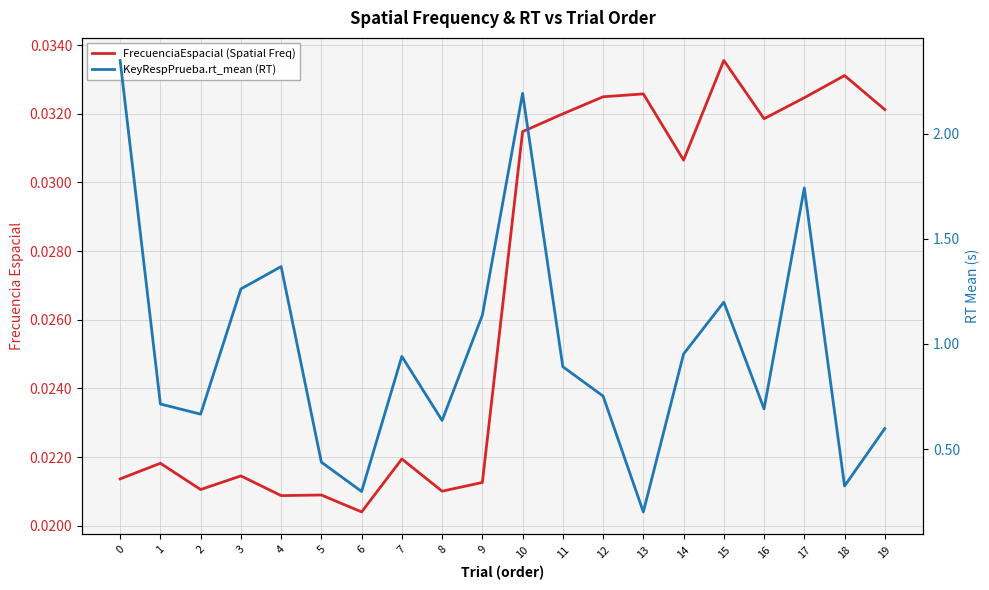

Where is the first local minimum for FrecuenciaEspacial (Spatial Freq)?

2